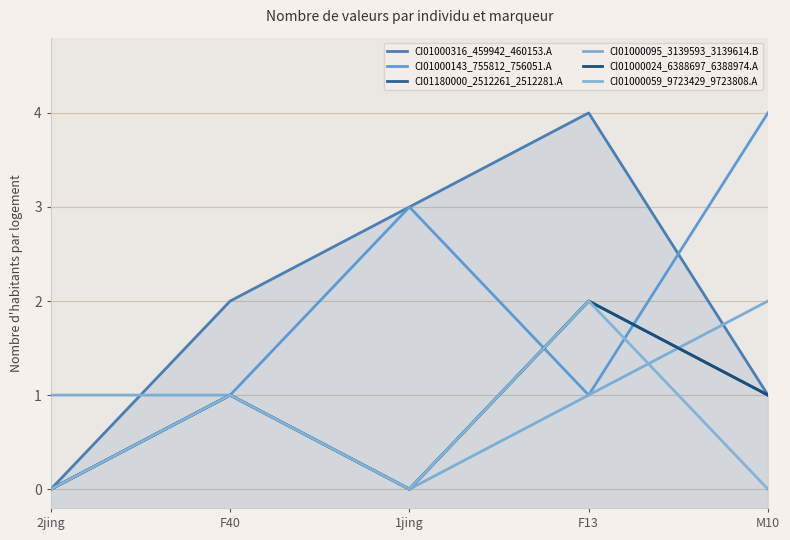

Which category has the highest value in the CI01180000_2512261_2512281.A series?

F13